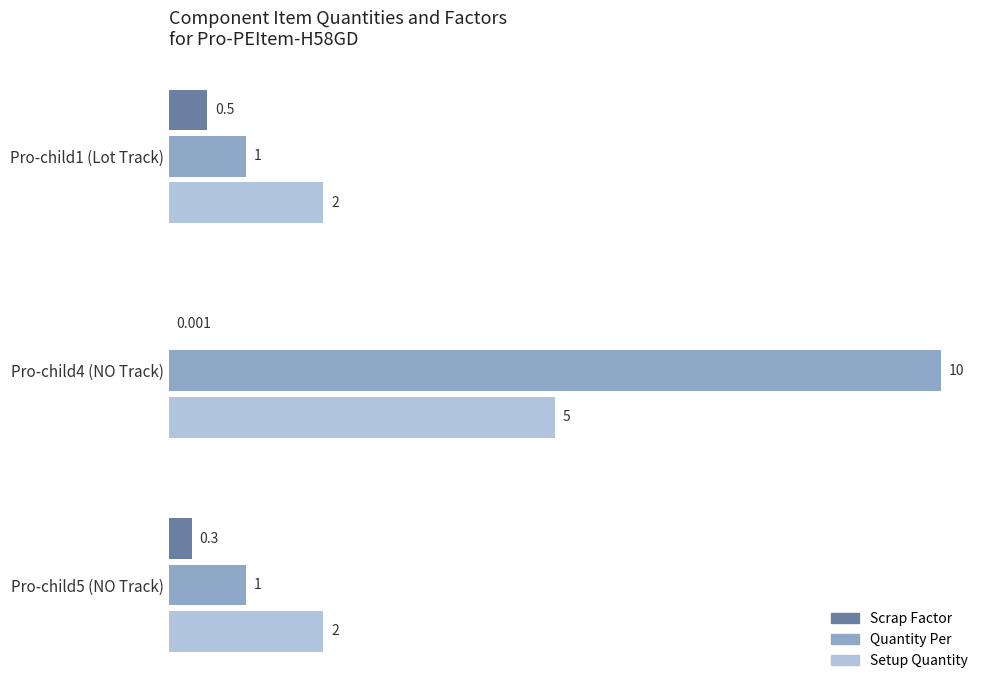

Which series has the largest total across all categories?

Quantity Per